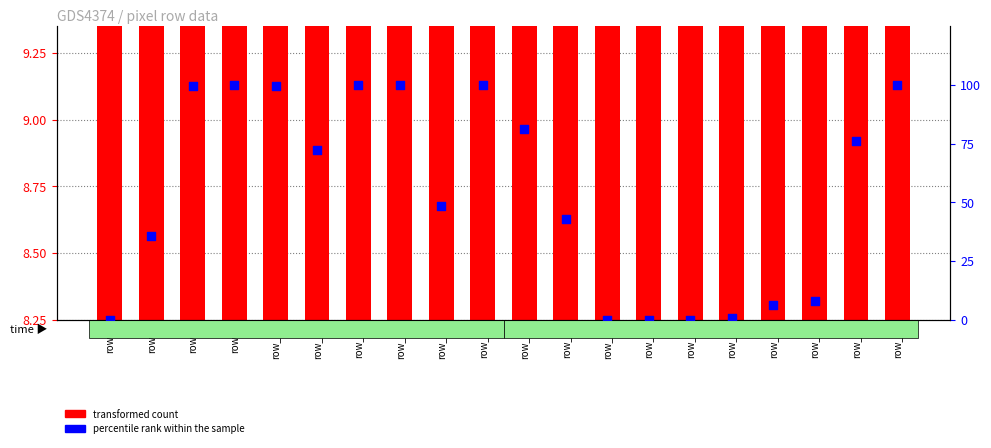

Which series contains the highest Y value?

percentile rank within the sample